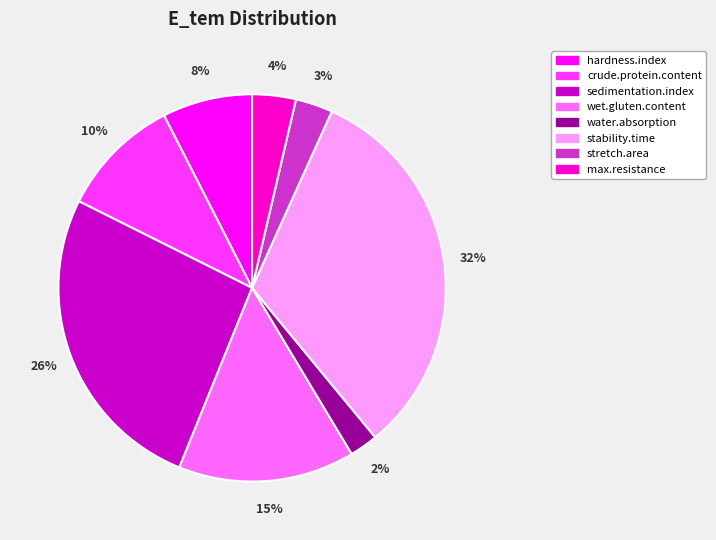

The max.resistance slice represents 4% of the pie. True or false?

True